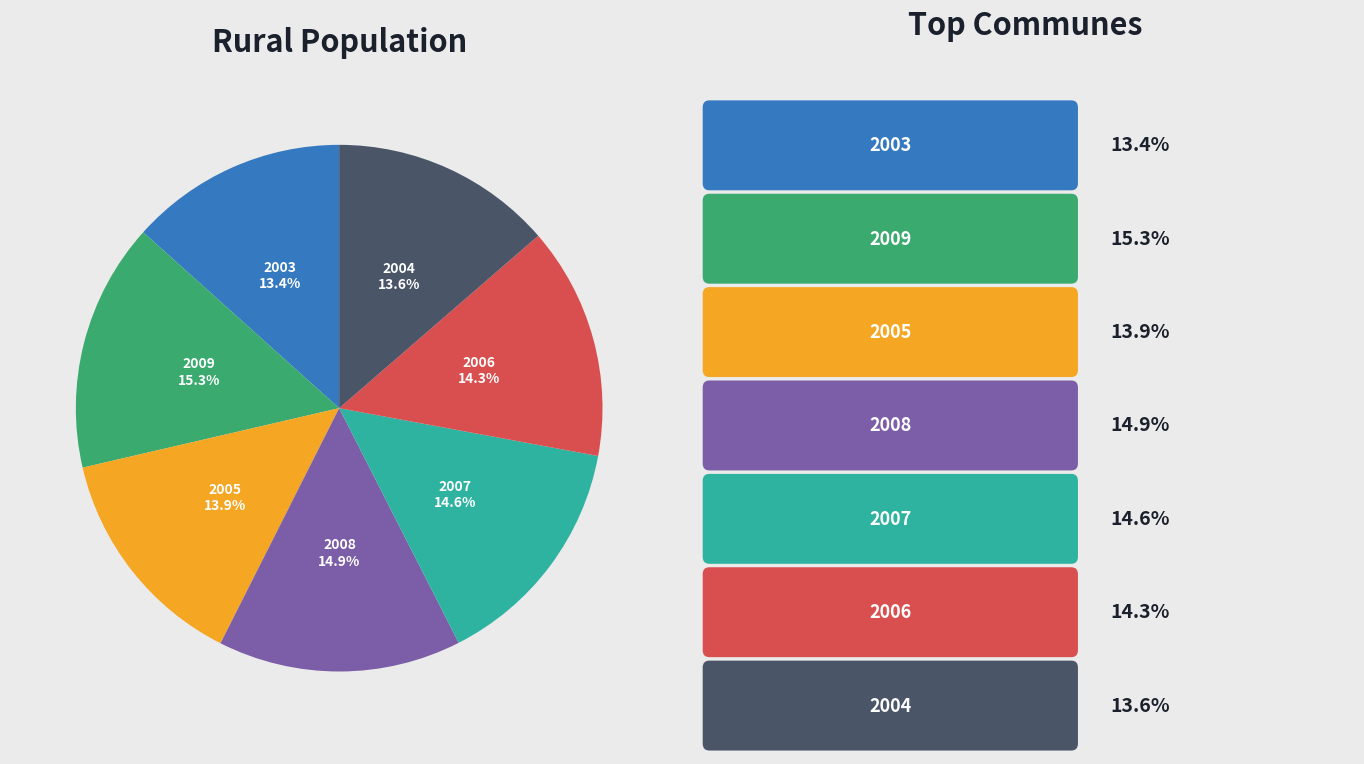

Does any single category account for the majority?

No